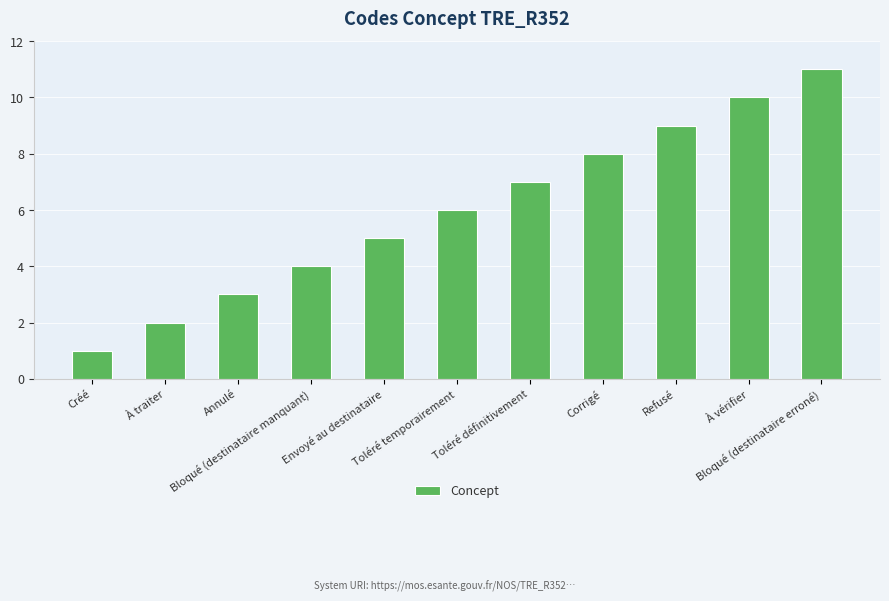

What position from the left is Toléré temporairement?

6